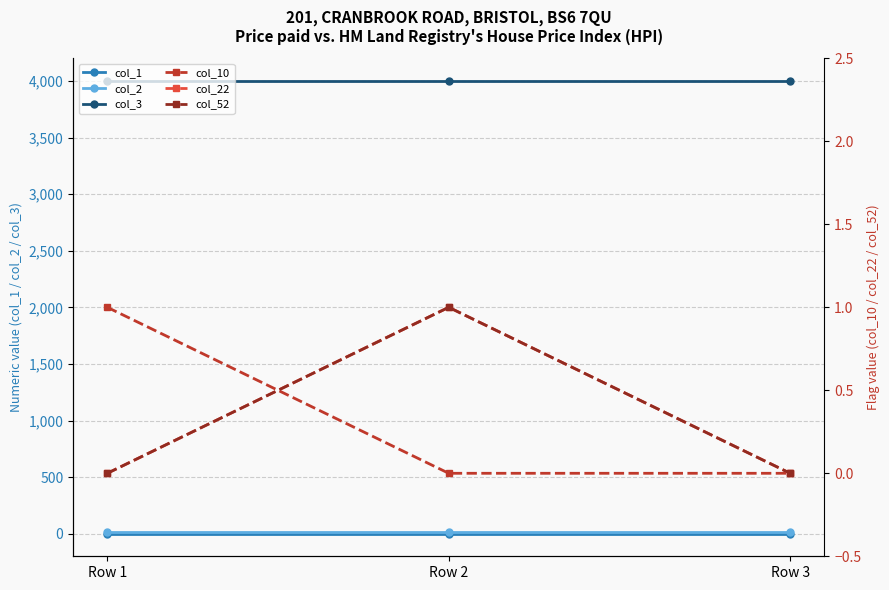

Is the value of col_52 at Row 2 greater than the value of col_1 at Row 3?

No